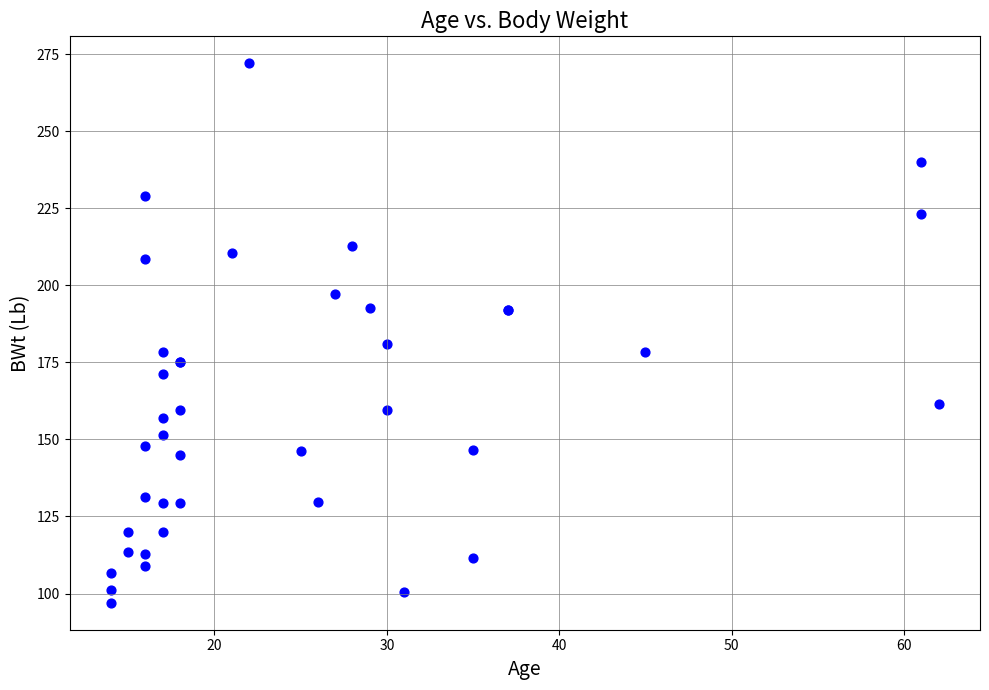

What Y value in the scatter plot is closest to 184?

181.0